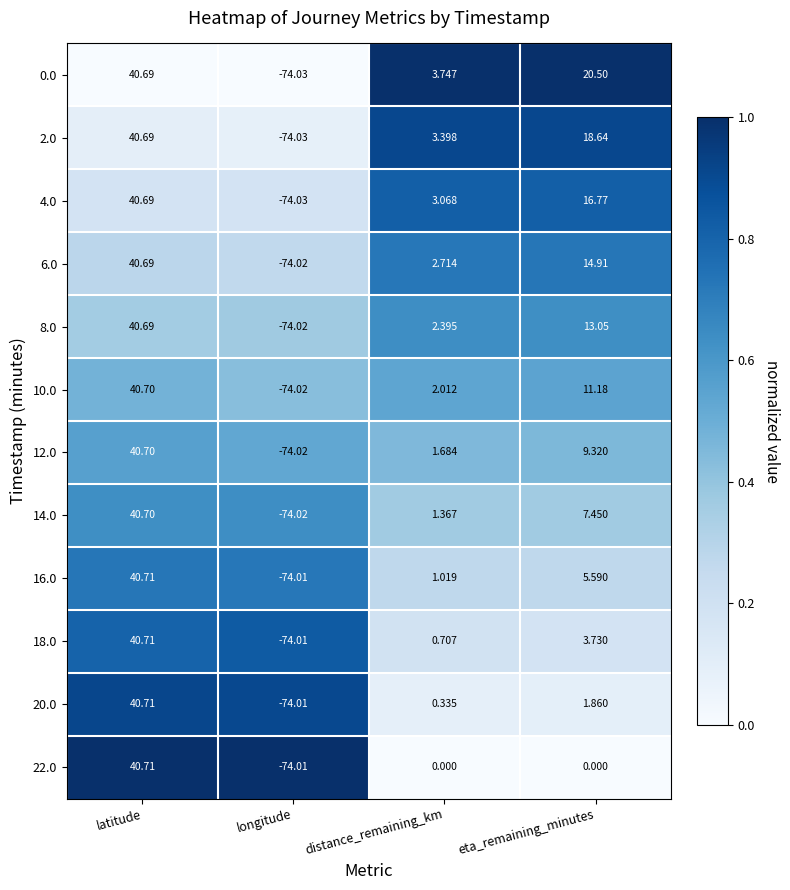

At which label does 12.0 reach its peak?

latitude